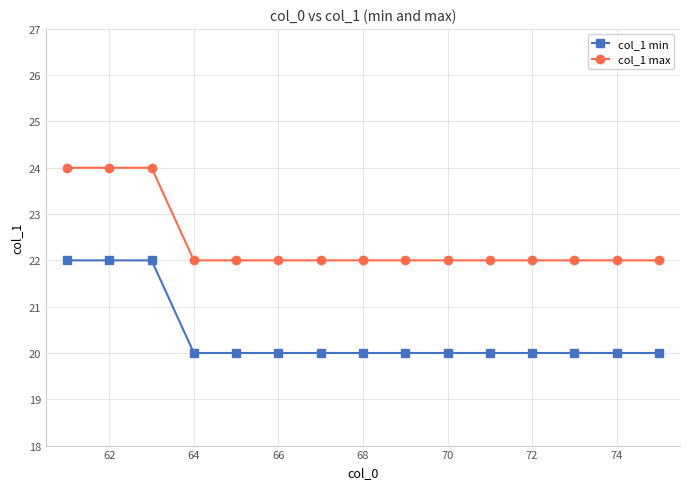

List the series in order of their peak value, highest first.

col_1 max, col_1 min